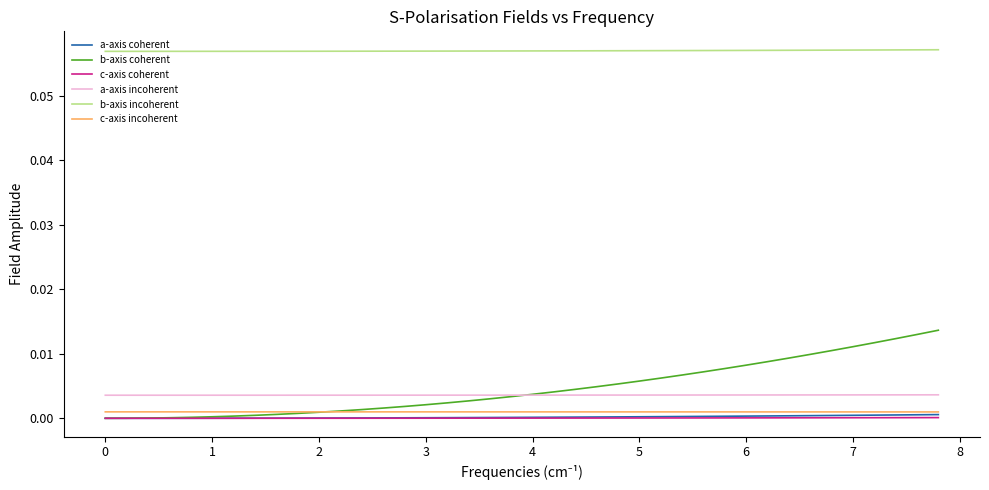

Which series has the largest total across all categories?

b-axis incoherent